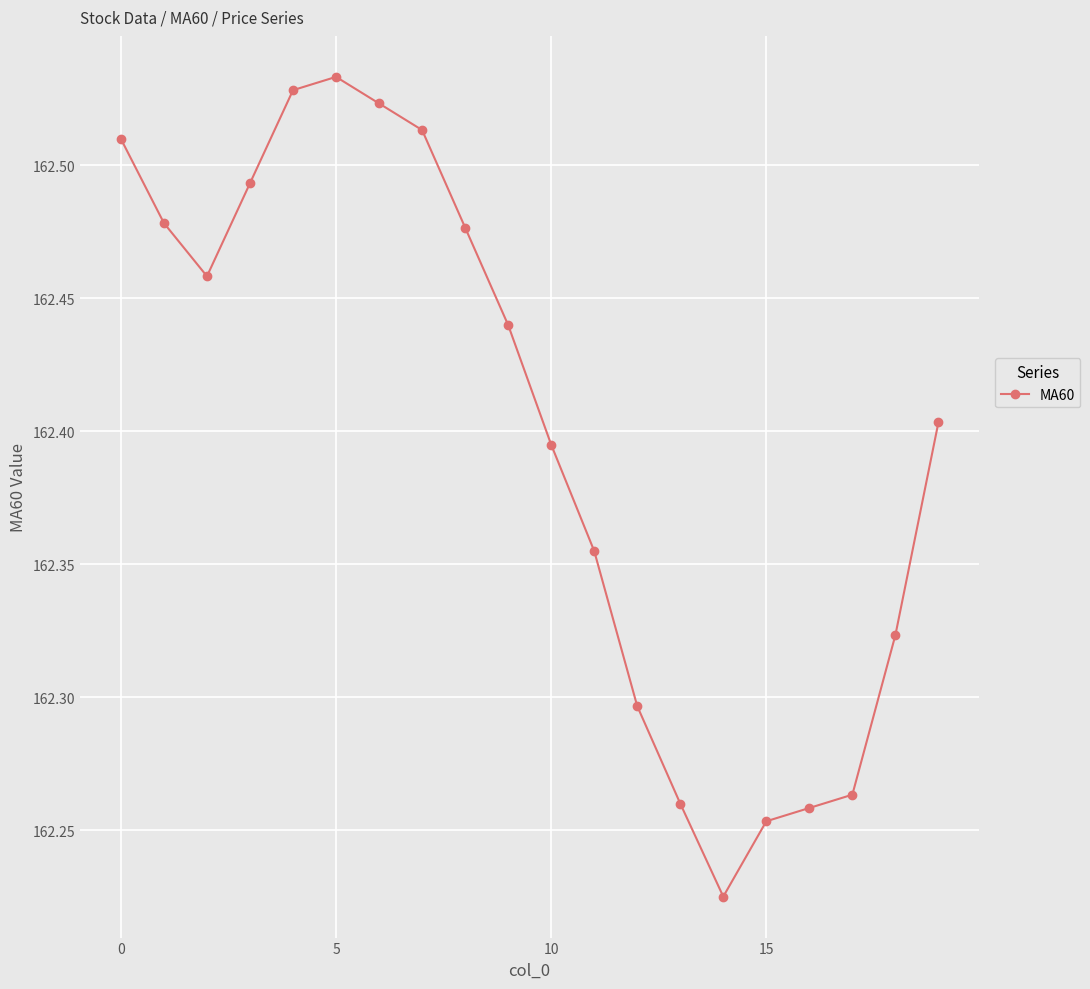

How many values are between 162 and 163?

20